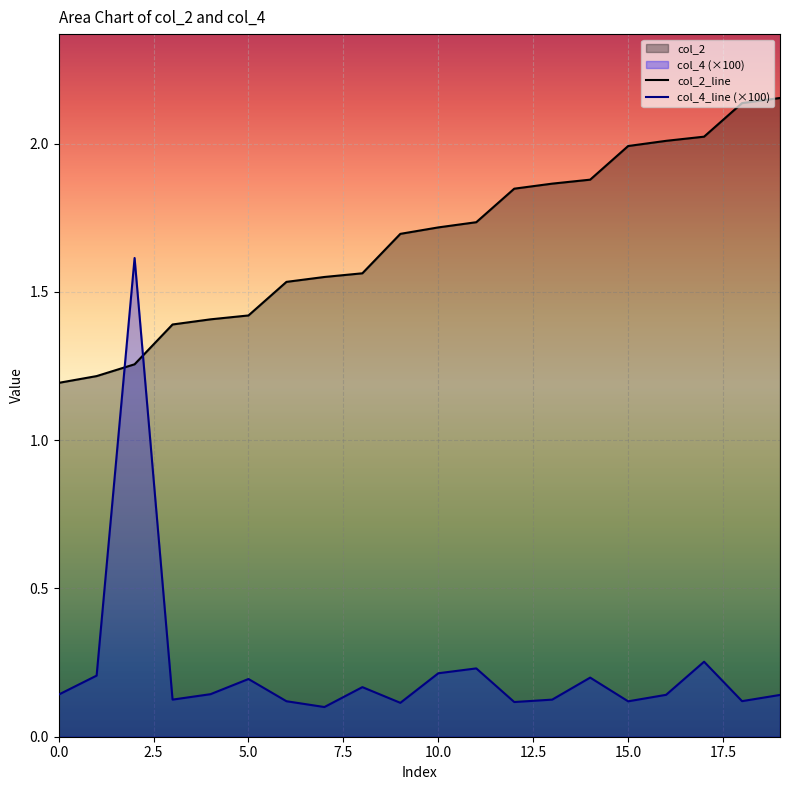

How many lines are shown in the chart?

2